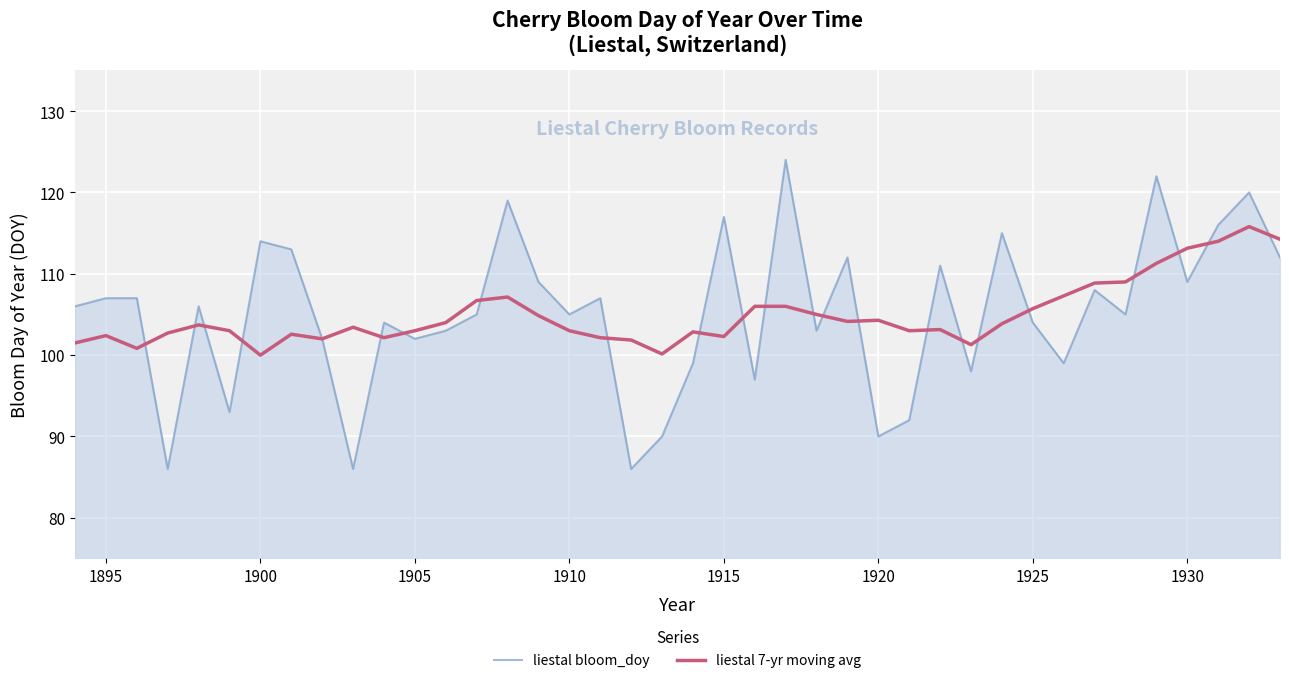

What are all the series names shown in the legend?

liestal bloom_doy, liestal 7-yr moving avg